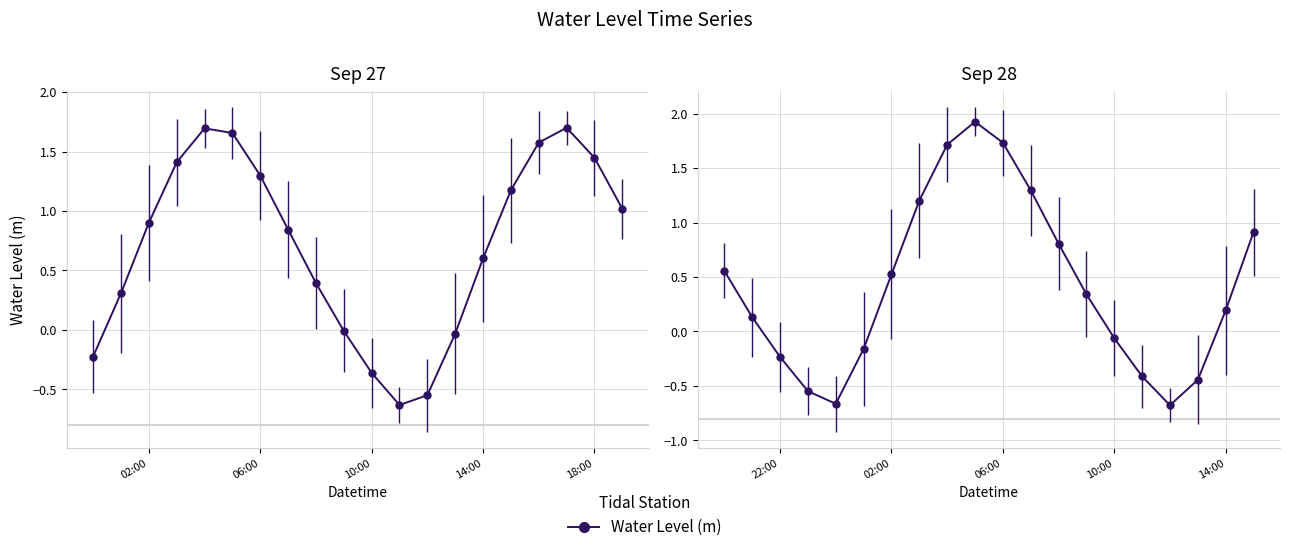

What is the average value?

0.4